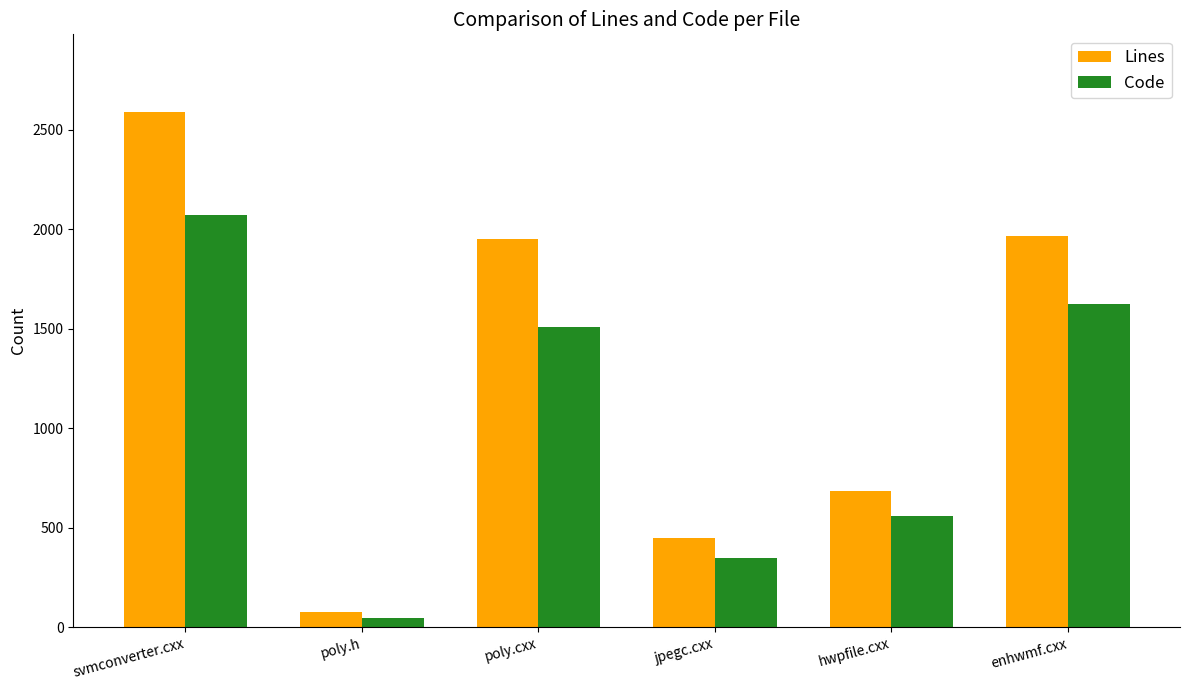

Reading left to right, what are all the values shown in this chart?

Lines: 2591	74	1952	447	686	1968
Code: 2072	44	1508	348	557	1625